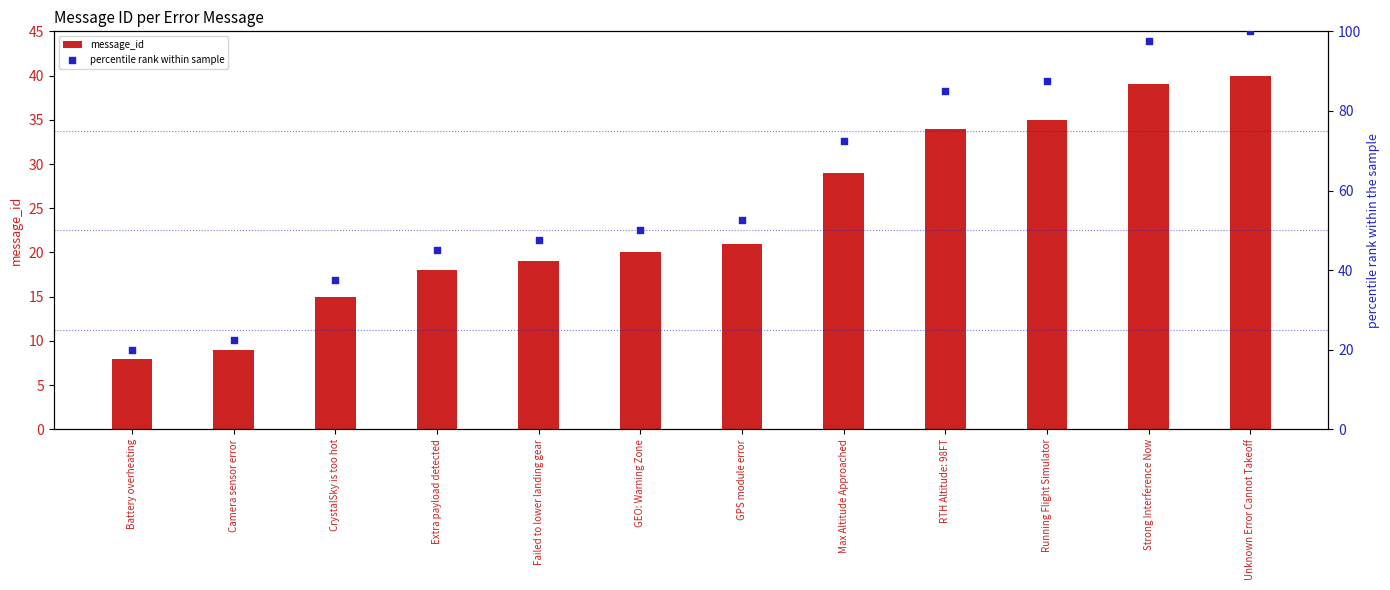

Which series reaches the maximum Y coordinate?

percentile rank within sample